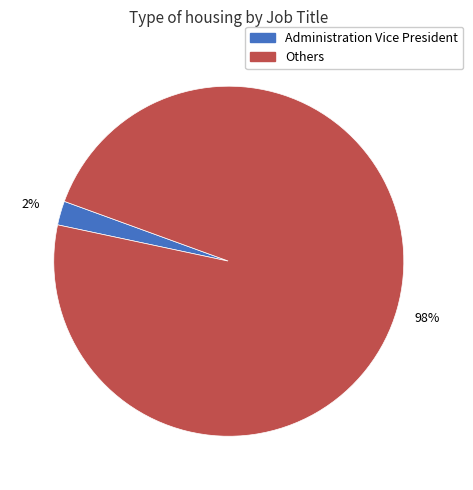

To the nearest percent, what is the difference between the largest and smallest slice percentages?

96%